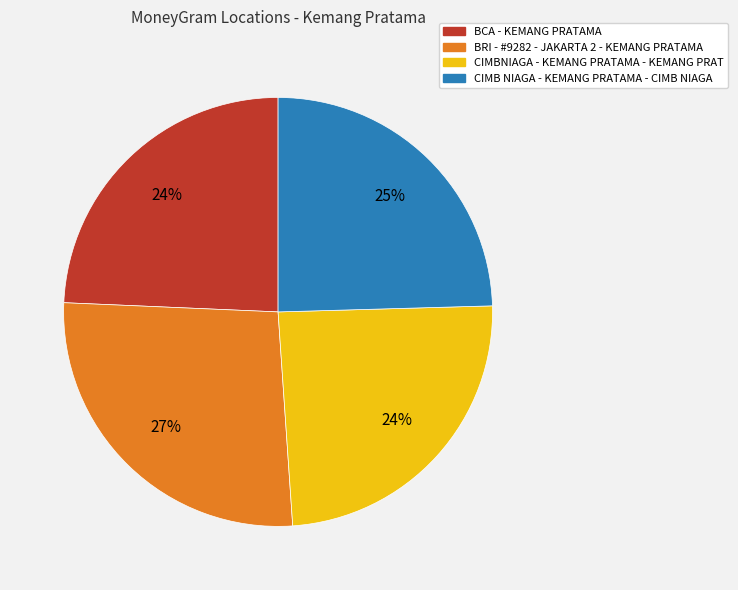

What is the largest slice in the pie chart?

BRI - #9282 - JAKARTA 2 - KEMANG PRATAMA